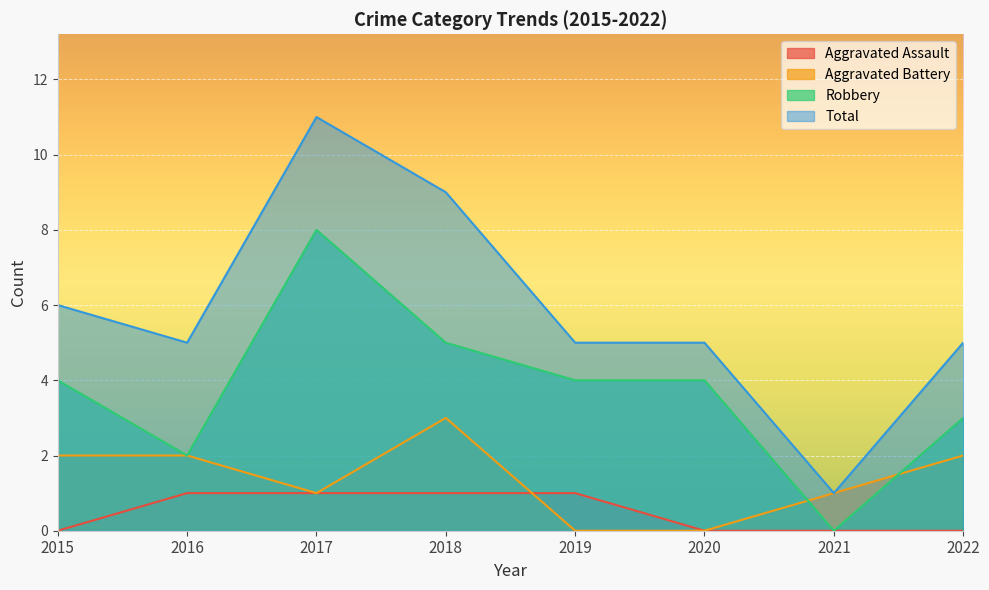

What is the sum of the Aggravated Assault values at 2018 and 2020?

1